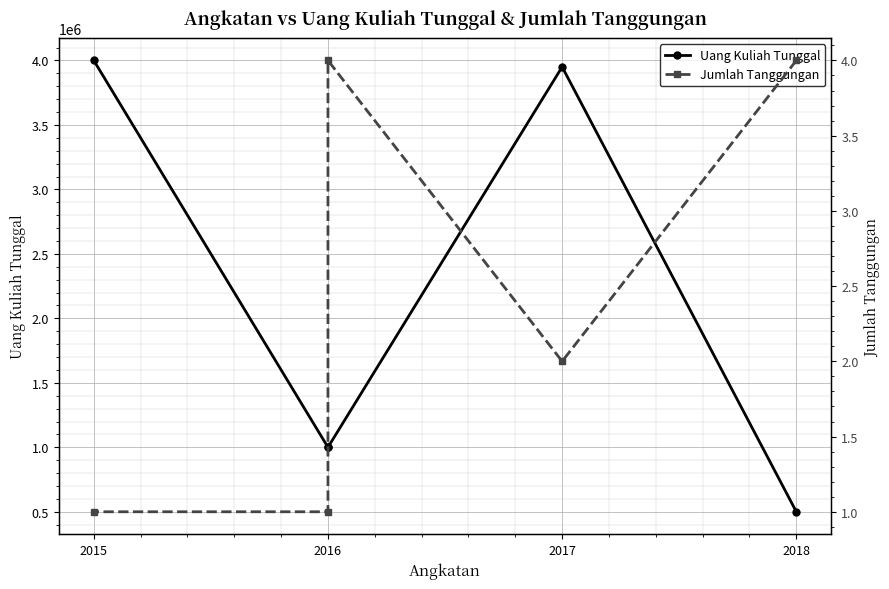

Which series has the largest range (max minus min)?

Uang Kuliah Tunggal